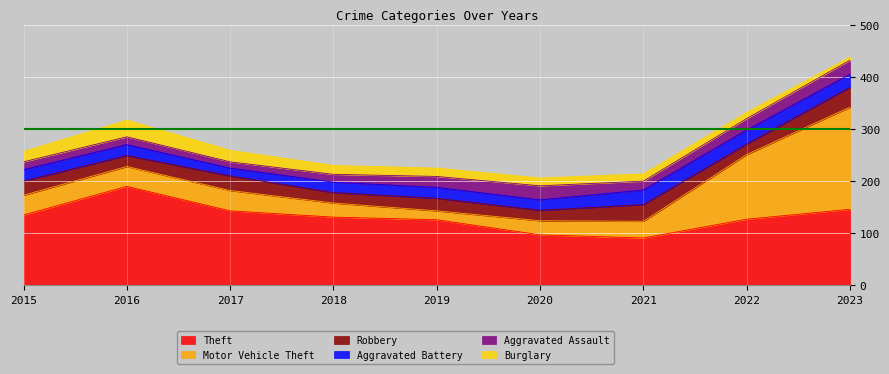

Reading right to left, list all the values displayed in this chart.

Theft: 2023=146	2022=127	2021=91	2020=97	2019=126	2018=131	2017=143	2016=190	2015=135
Motor Vehicle Theft: 2023=196	2022=124	2021=32	2020=27	2019=17	2018=27	2017=39	2016=38	2015=38
Robbery: 2023=38	2022=20	2021=32	2020=20	2019=24	2018=20	2017=28	2016=21	2015=27
Aggravated Battery: 2023=25	2022=27	2021=28	2020=20	2019=21	2018=20	2017=15	2016=21	2015=22
Aggravated Assault: 2023=27	2022=22	2021=17	2020=27	2019=21	2018=15	2017=12	2016=15	2015=15
Burglary: 2023=6	2022=12	2021=14	2020=15	2019=16	2018=17	2017=22	2016=32	2015=20